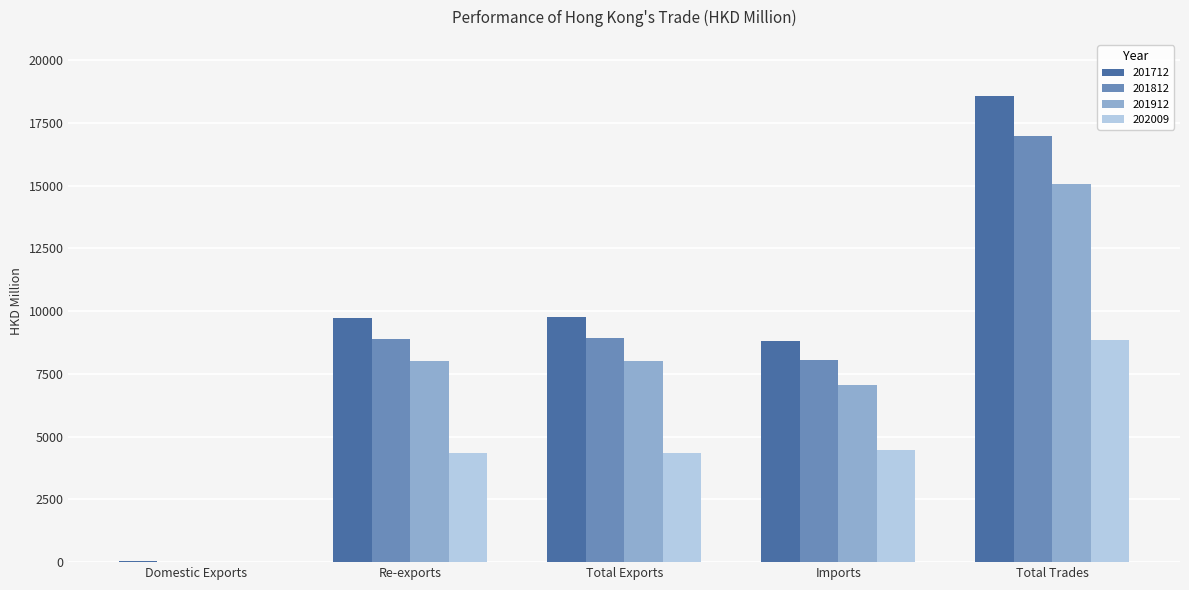

Is it true that 201912 equals 12.2 at Domestic Exports?

True